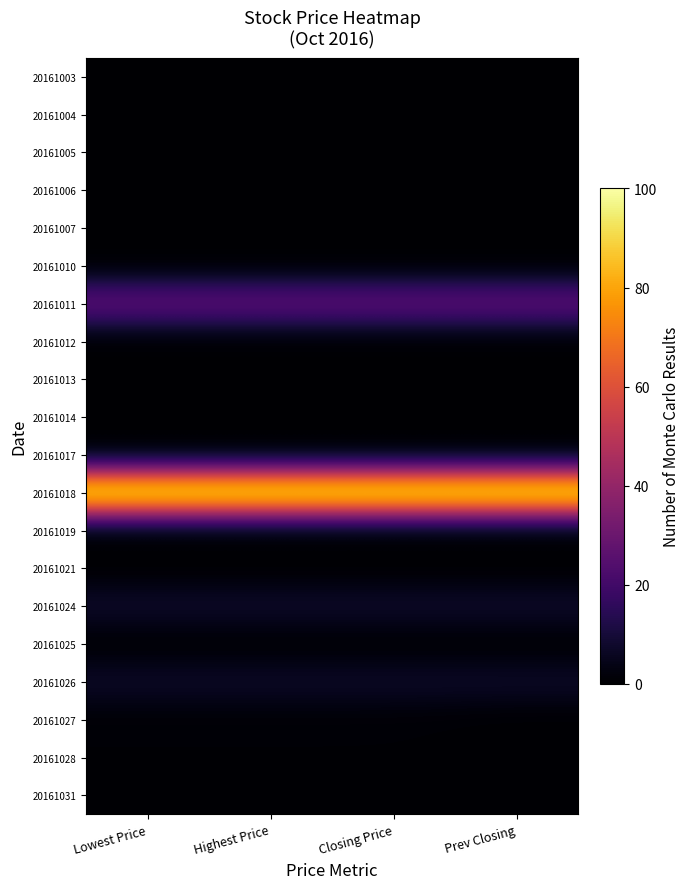

Reading left to right, extract all data points from this chart.

20161003: Lowest Price=0.2	Highest Price=0.2	Closing Price=0.2	Prev Closing=0.2
20161004: Lowest Price=0.1	Highest Price=0.1	Closing Price=0.1	Prev Closing=0.3
20161005: Lowest Price=0.0	Highest Price=0.0	Closing Price=0.0	Prev Closing=0.0
20161006: Lowest Price=0.0	Highest Price=0.0	Closing Price=0.0	Prev Closing=0.0
20161007: Lowest Price=0.0	Highest Price=0.0	Closing Price=0.0	Prev Closing=0.0
20161010: Lowest Price=0.0	Highest Price=0.0	Closing Price=0.0	Prev Closing=0.0
20161011: Lowest Price=27.0	Highest Price=27.0	Closing Price=27.0	Prev Closing=27.0
20161012: Lowest Price=0.0	Highest Price=0.0	Closing Price=0.0	Prev Closing=0.0
20161013: Lowest Price=0.0	Highest Price=0.0	Closing Price=0.0	Prev Closing=0.0
20161014: Lowest Price=0.0	Highest Price=0.0	Closing Price=0.0	Prev Closing=0.0
20161017: Lowest Price=0.0	Highest Price=0.0	Closing Price=0.0	Prev Closing=0.0
20161018: Lowest Price=100.0	Highest Price=100.0	Closing Price=100.0	Prev Closing=100.0
20161019: Lowest Price=0.0	Highest Price=0.0	Closing Price=0.0	Prev Closing=0.0
20161021: Lowest Price=0.0	Highest Price=0.0	Closing Price=0.0	Prev Closing=0.0
20161024: Lowest Price=7.6	Highest Price=7.6	Closing Price=7.6	Prev Closing=7.6
20161025: Lowest Price=0.0	Highest Price=0.0	Closing Price=0.0	Prev Closing=0.0
20161026: Lowest Price=7.1	Highest Price=7.1	Closing Price=7.1	Prev Closing=7.1
20161027: Lowest Price=0.8	Highest Price=0.8	Closing Price=0.8	Prev Closing=0.1
20161028: Lowest Price=0.7	Highest Price=0.7	Closing Price=0.7	Prev Closing=0.8
20161031: Lowest Price=0.6	Highest Price=0.6	Closing Price=0.6	Prev Closing=0.6